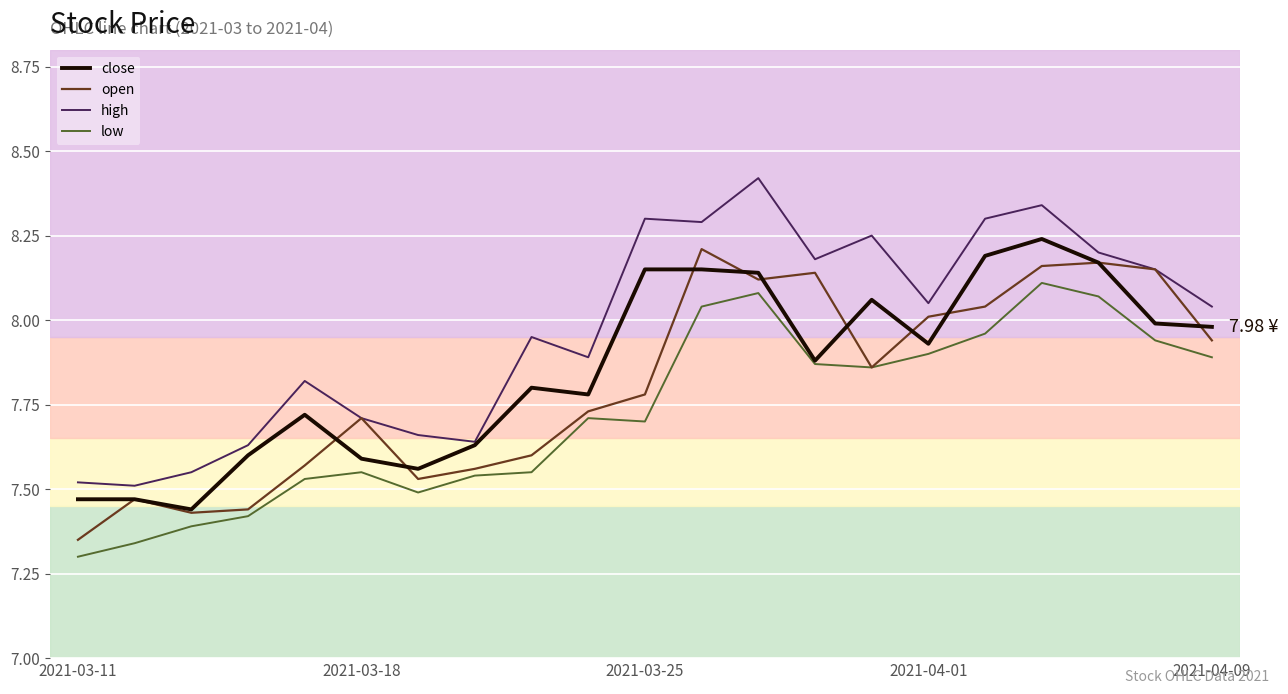

Which series has the largest total across all categories?

high